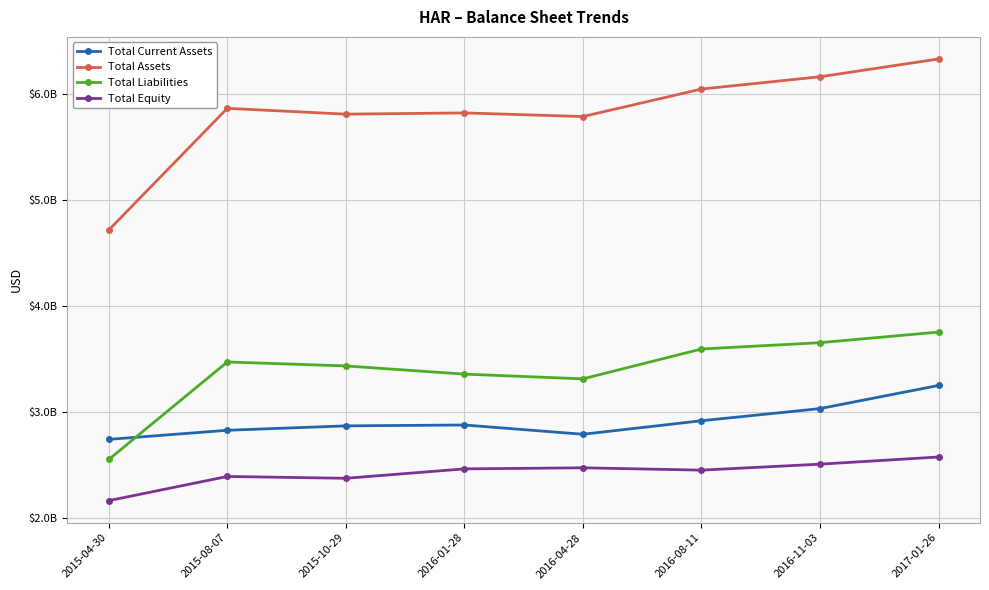

The value of Total Liabilities at 2016-11-03 is 933794693. True or false?

False